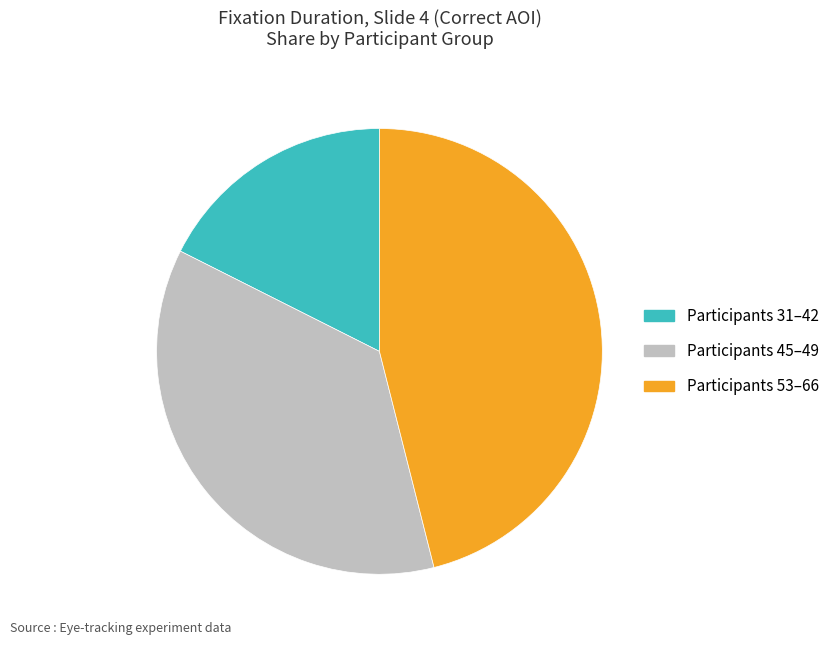

Is there any slice that represents more than half of the pie?

No